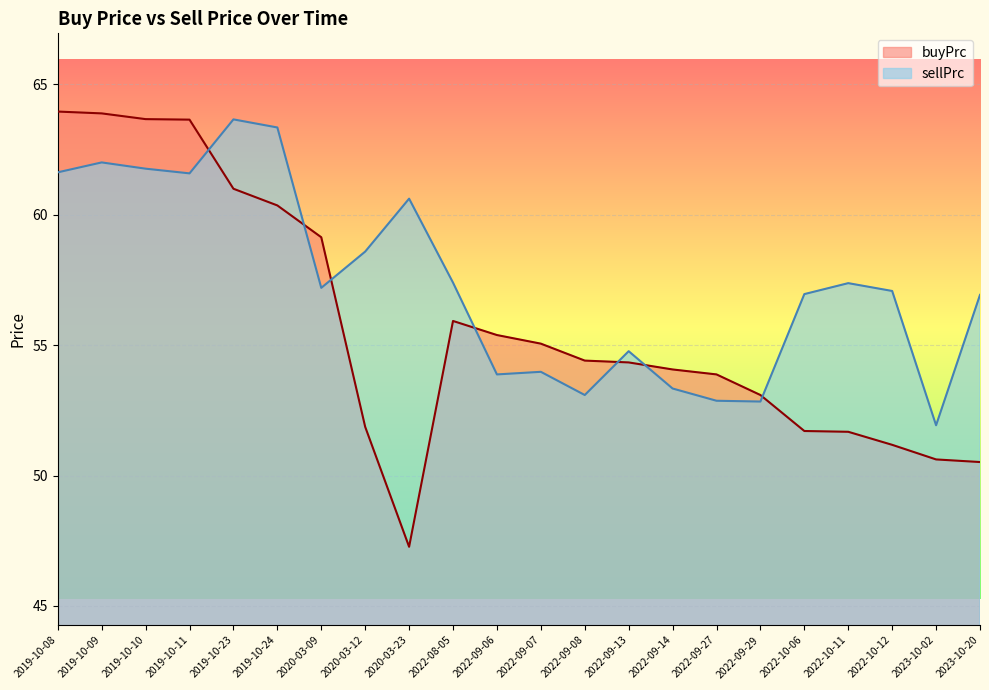

What is the difference between the maximum and minimum values in the sellPrc series?

11.7